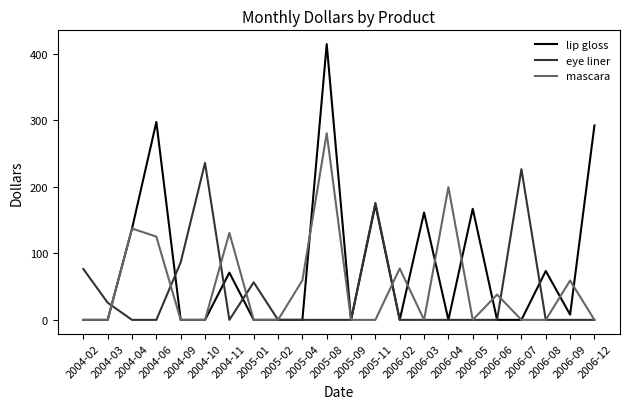

Which series has the widest spread of values?

lip gloss